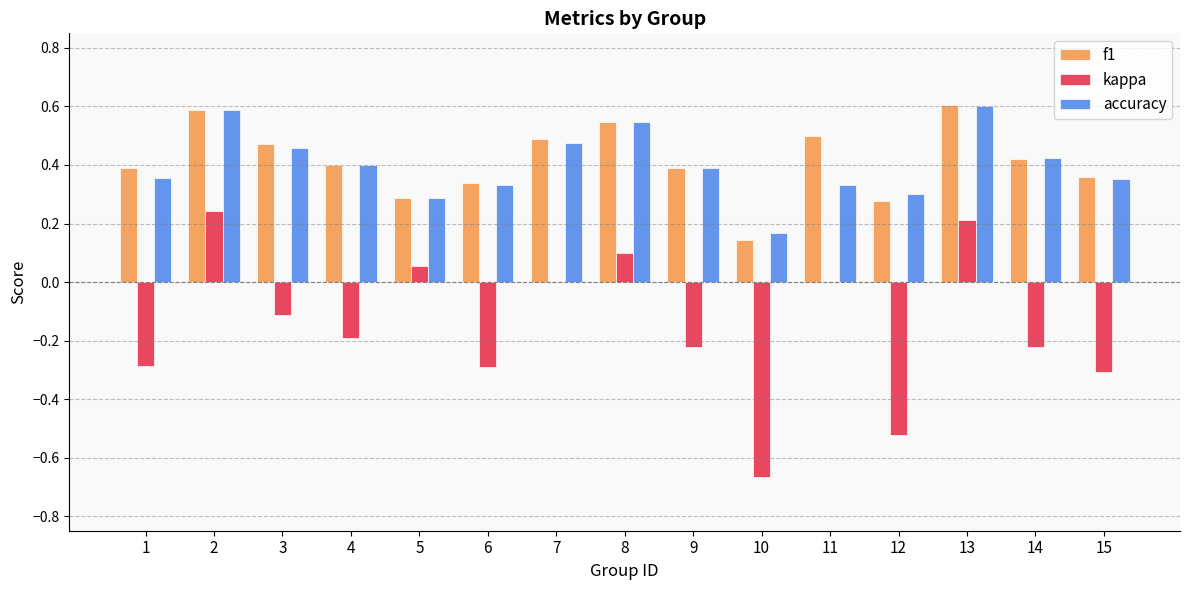

Does the chart contain stacked bars?

No